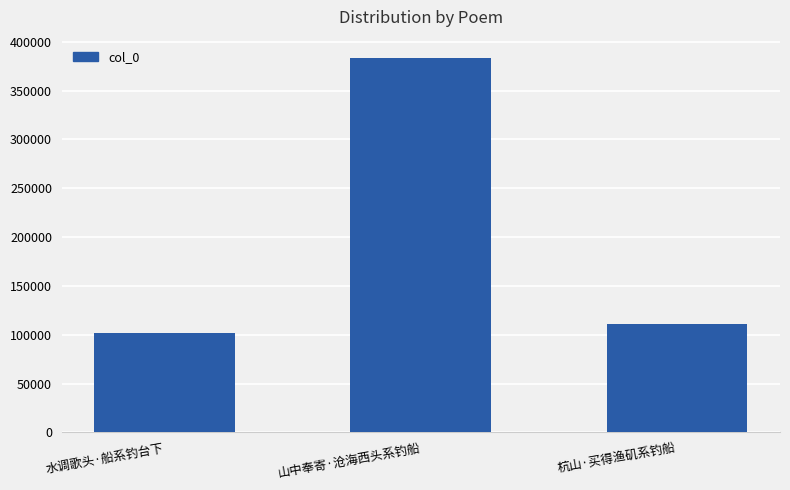

What is the sum of the values at 山中奉寄·沧海西头系钓船 and 杭山·买得渔矶系钓船?

493965